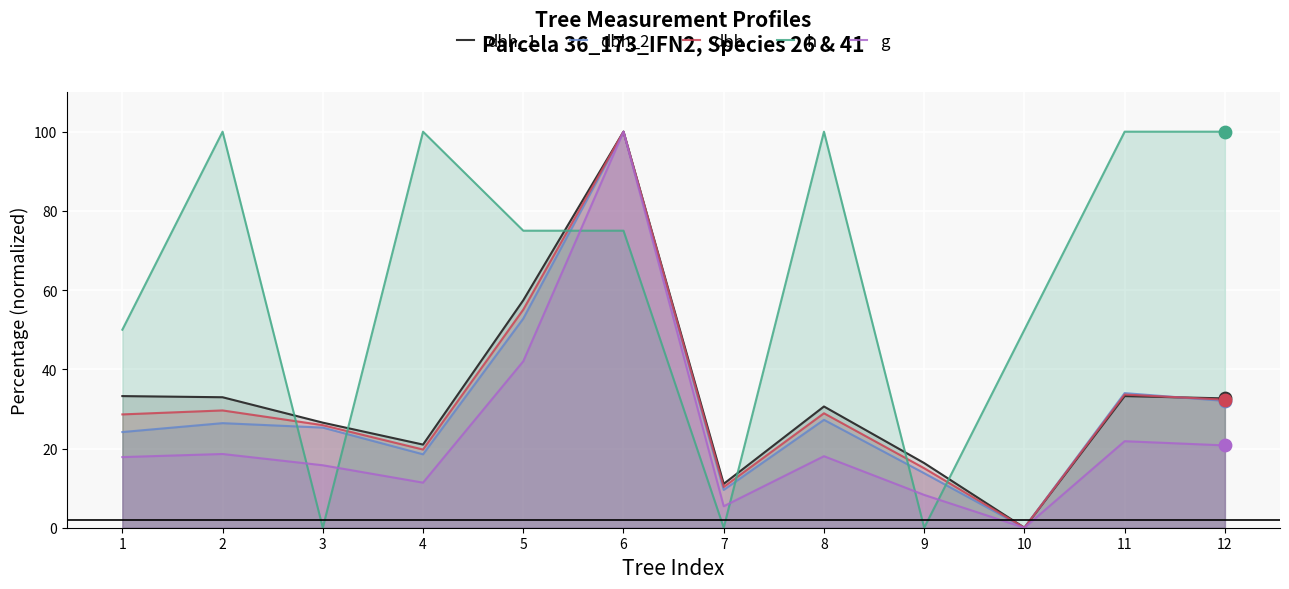

Which series has the largest total across all categories?

h